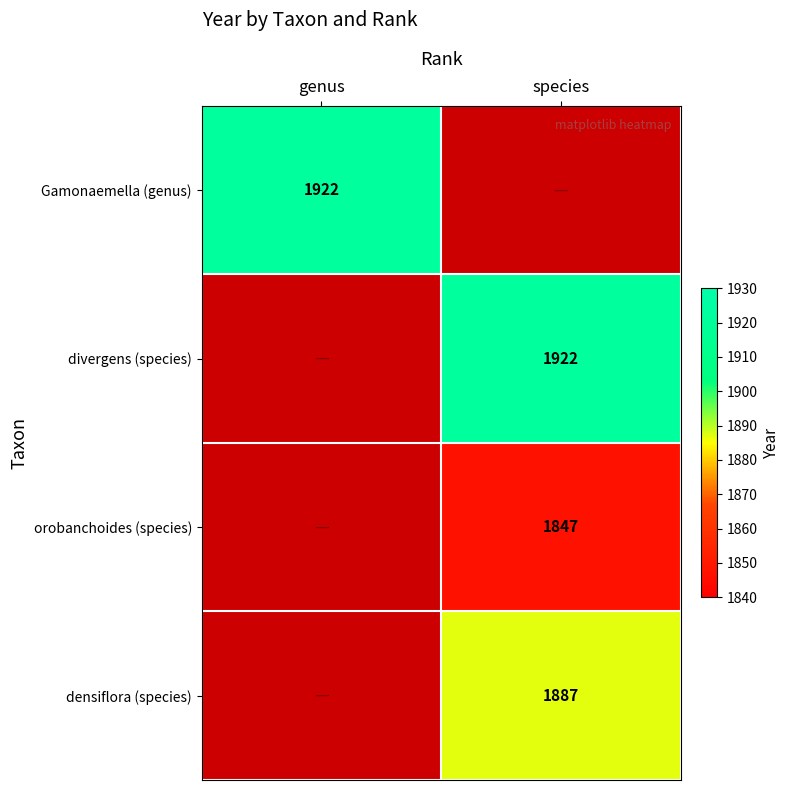

Is it true that densiflora (species) equals 3144 at species?

False